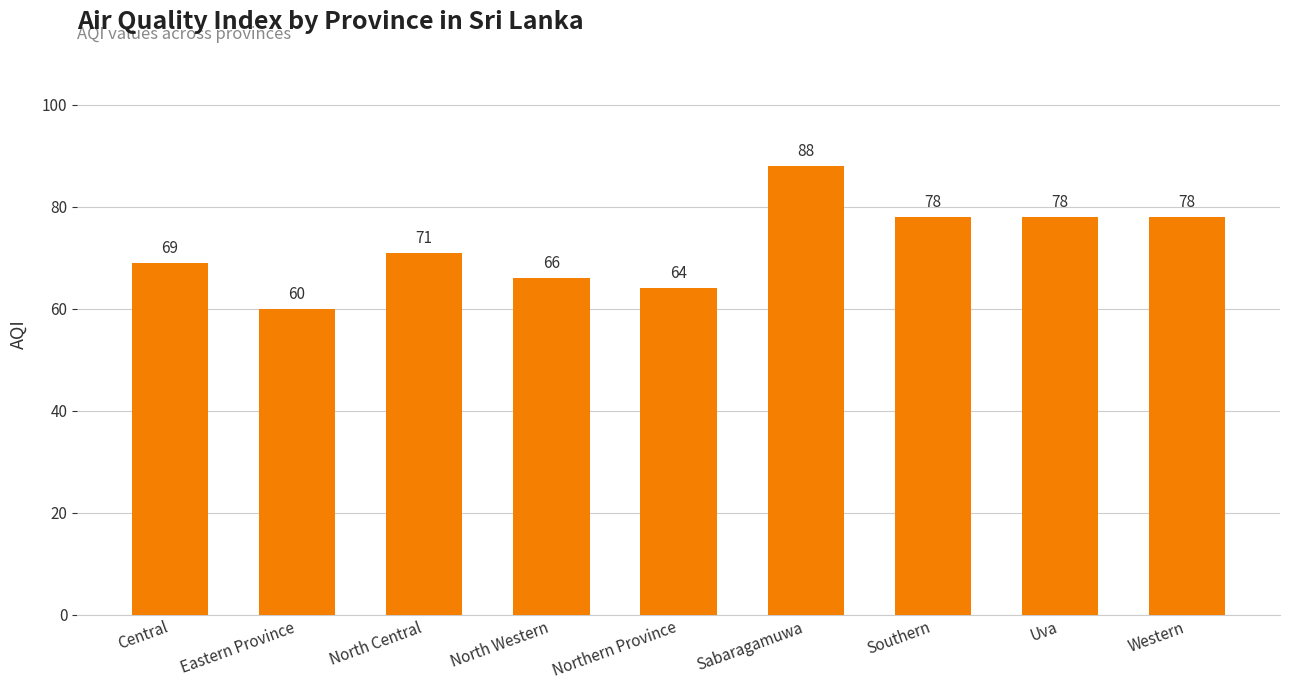

What is the difference between the maximum and minimum values?

28